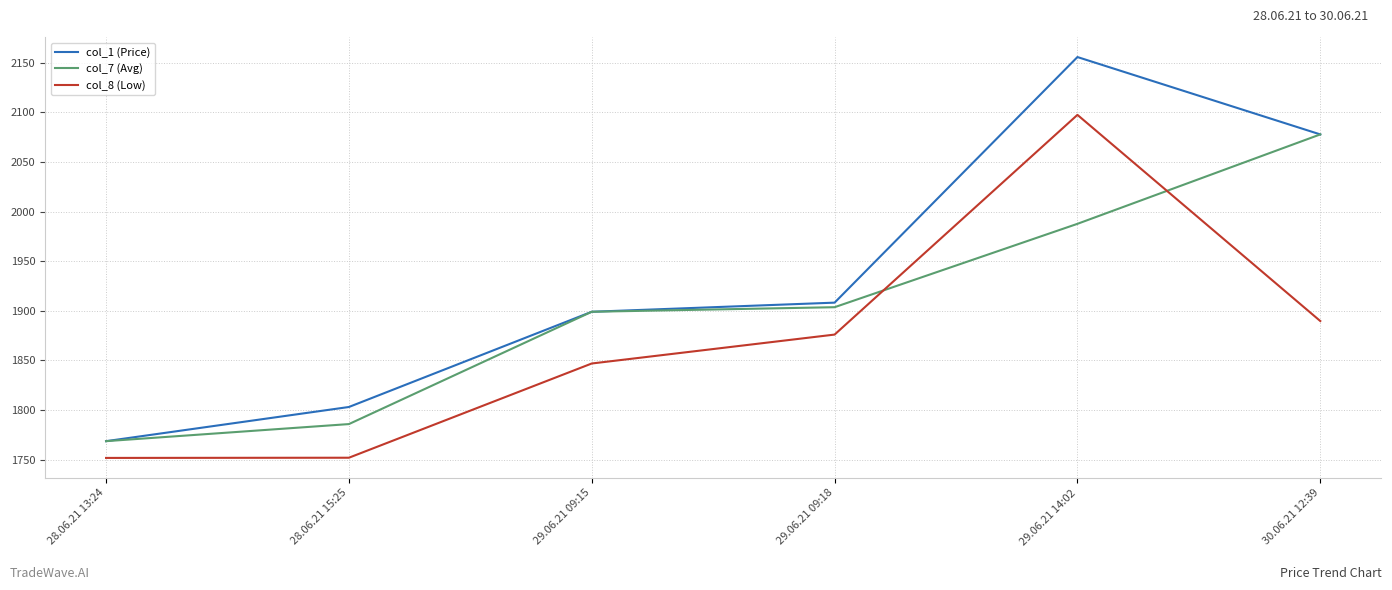

List the series in order of their overall mean, highest first.

col_1 (Price), col_7 (Avg), col_8 (Low)